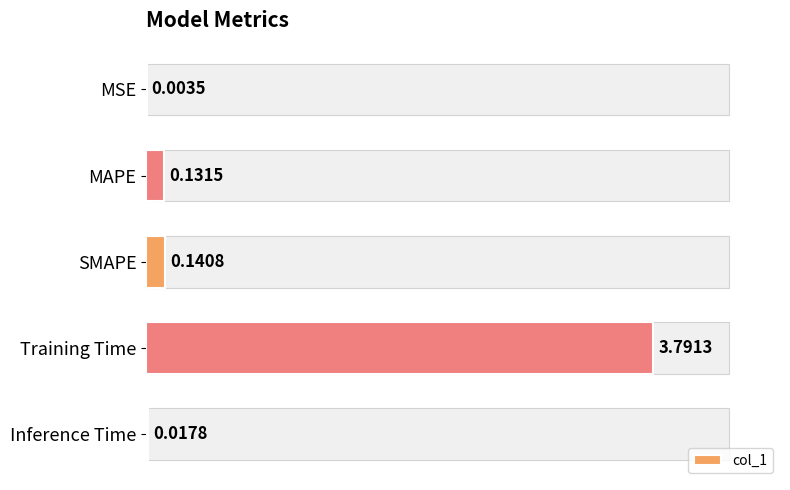

What is the difference between the second highest and minimum values?

0.1